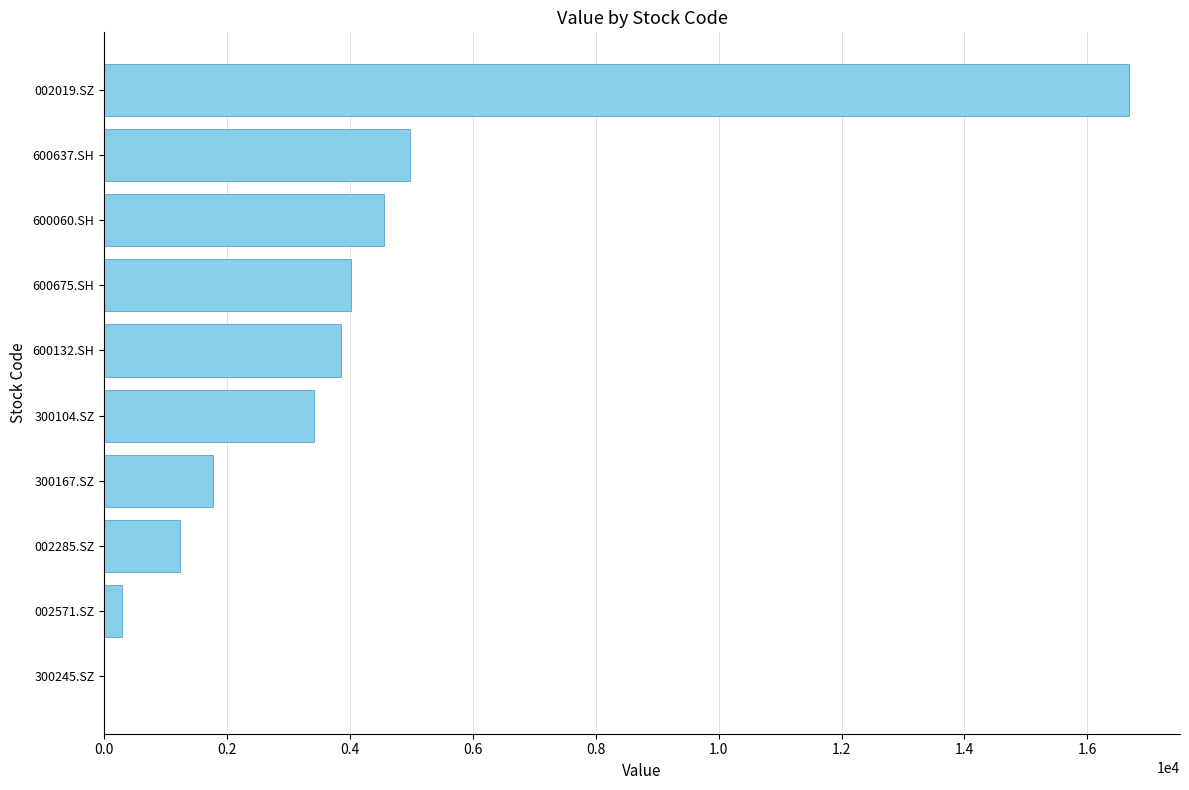

At which category does the chart reach its peak across all series?

002019.SZ